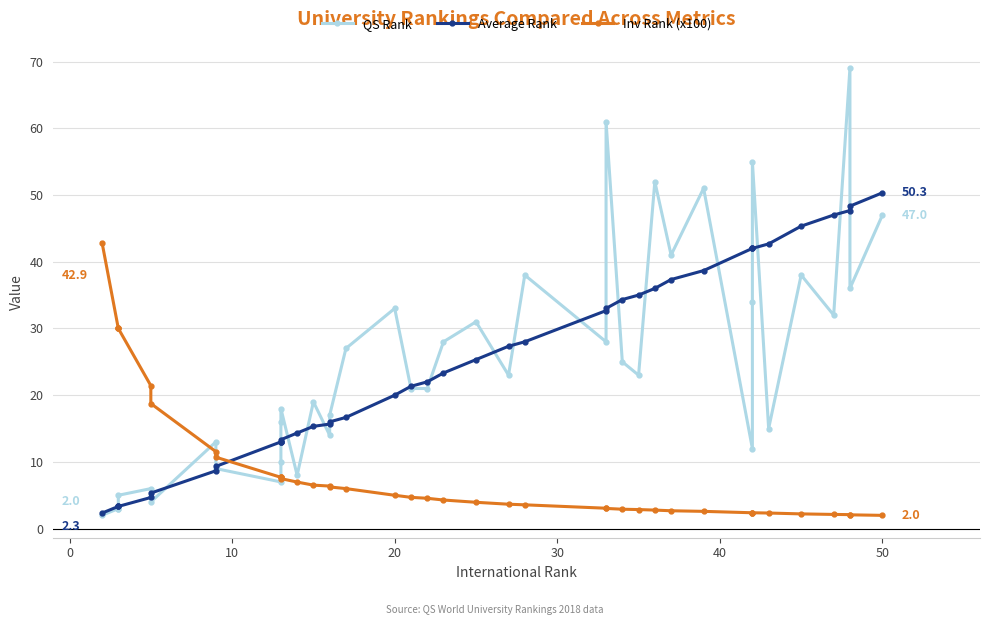

What is the sum of all QS Rank values?

995.0